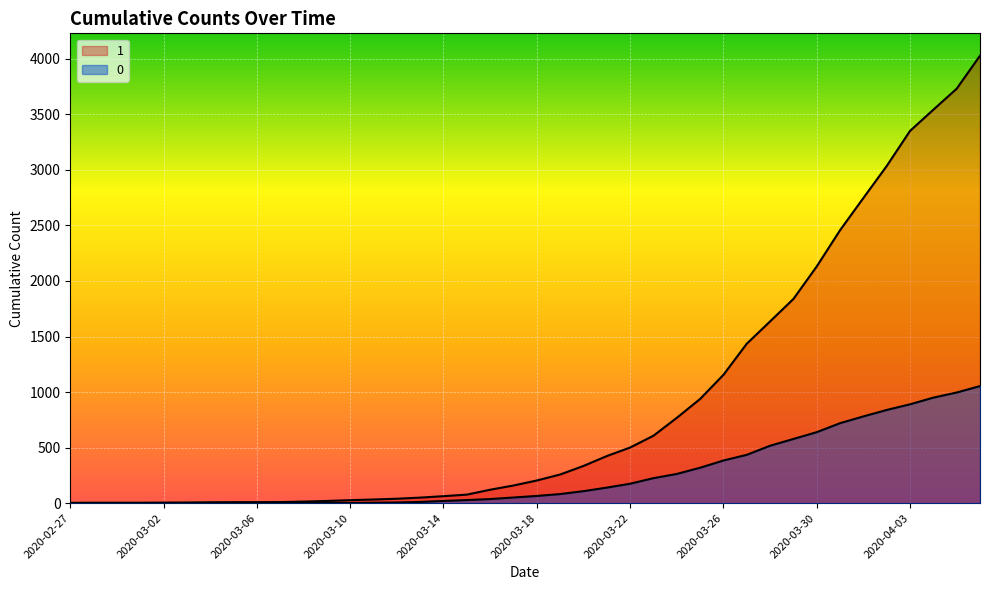

What is the difference between the maximum and minimum values in the 0 series?

1054